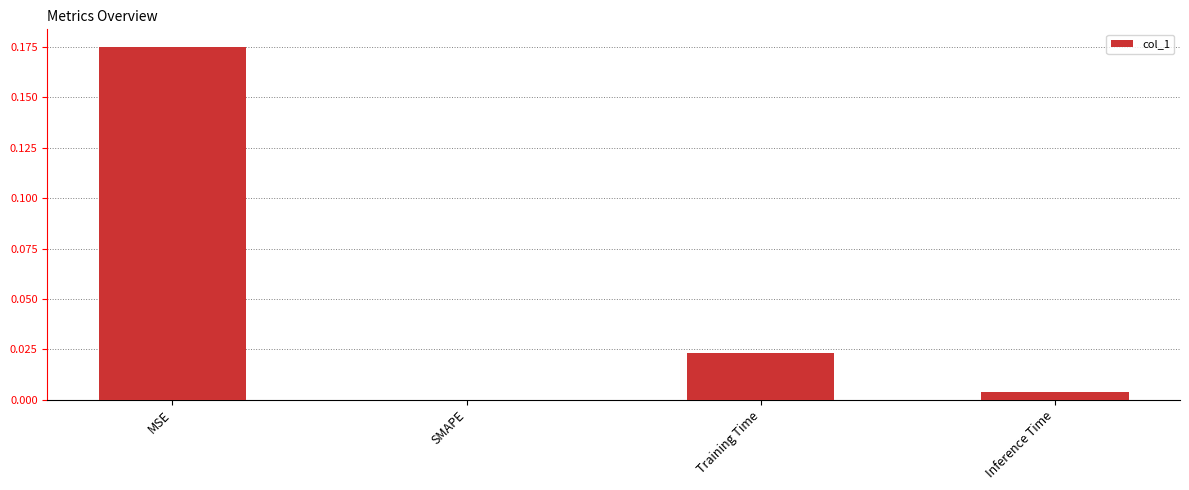

Is it true that the value at Training Time is 0.0?

True